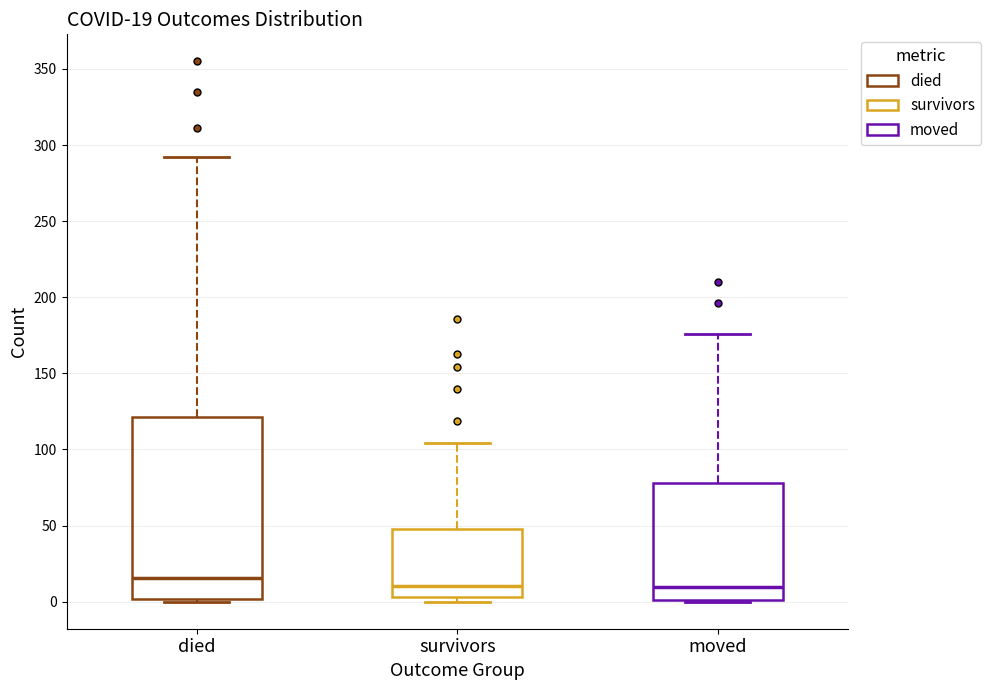

Which box is the tallest, from its lower edge to its upper edge?

died